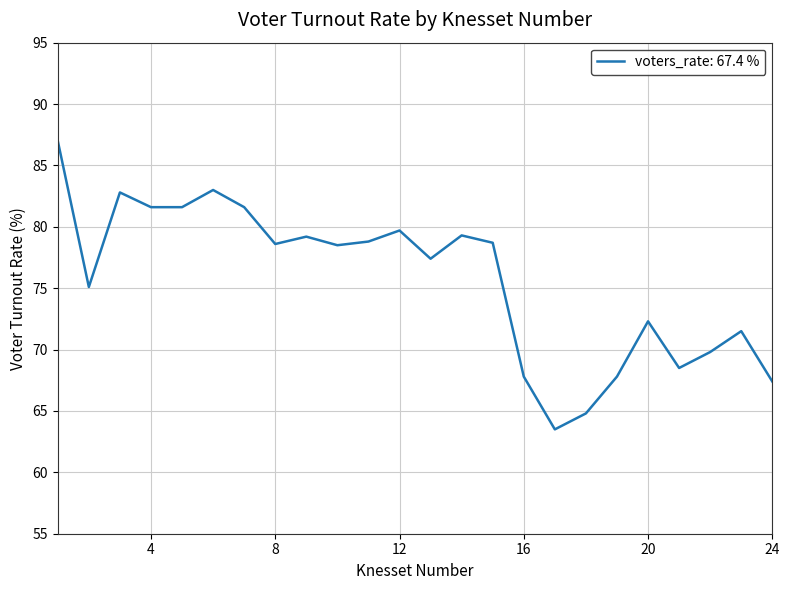

What is the greatest value displayed?

87.0